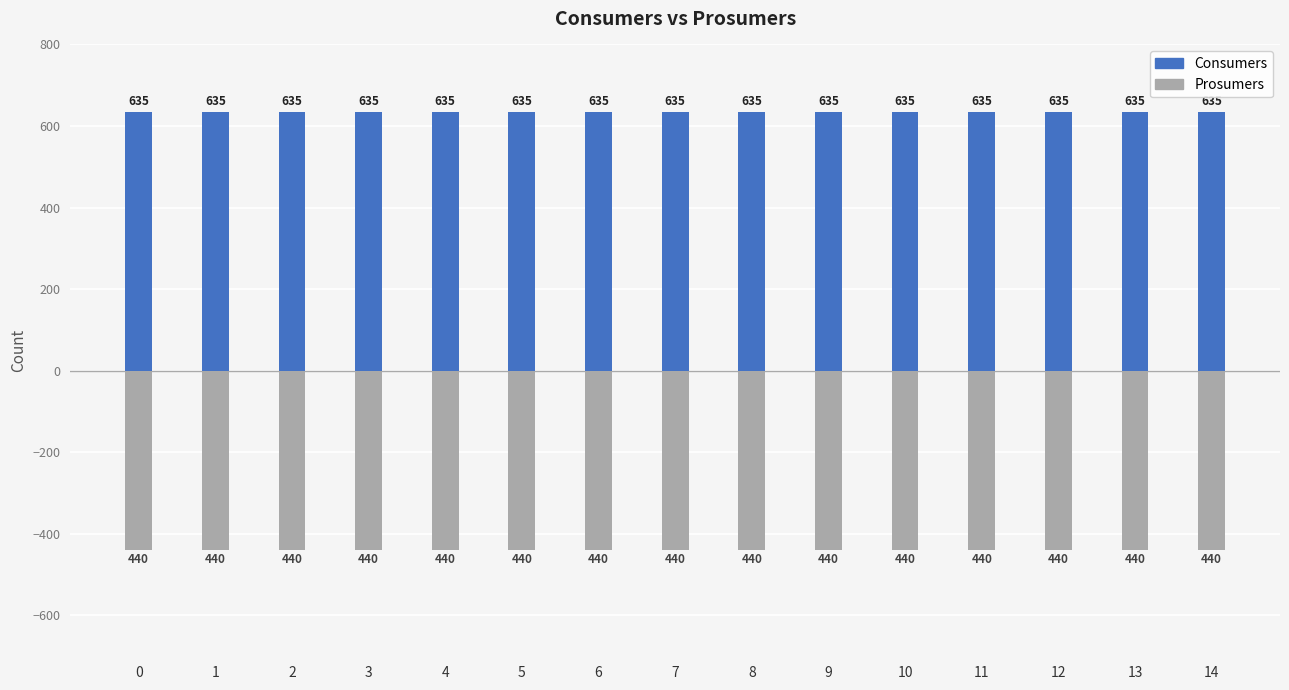

At 12, list the series in order from smallest to largest.

Prosumers, Consumers